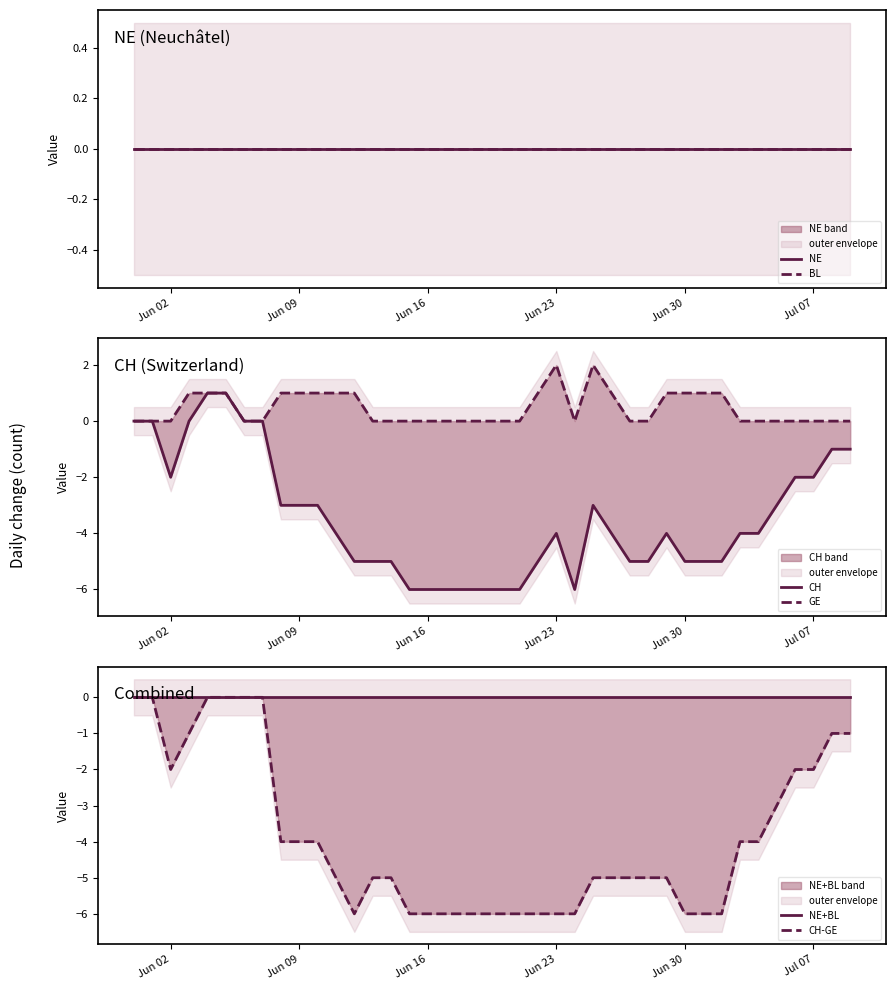

Count the number of categories in the chart.

40